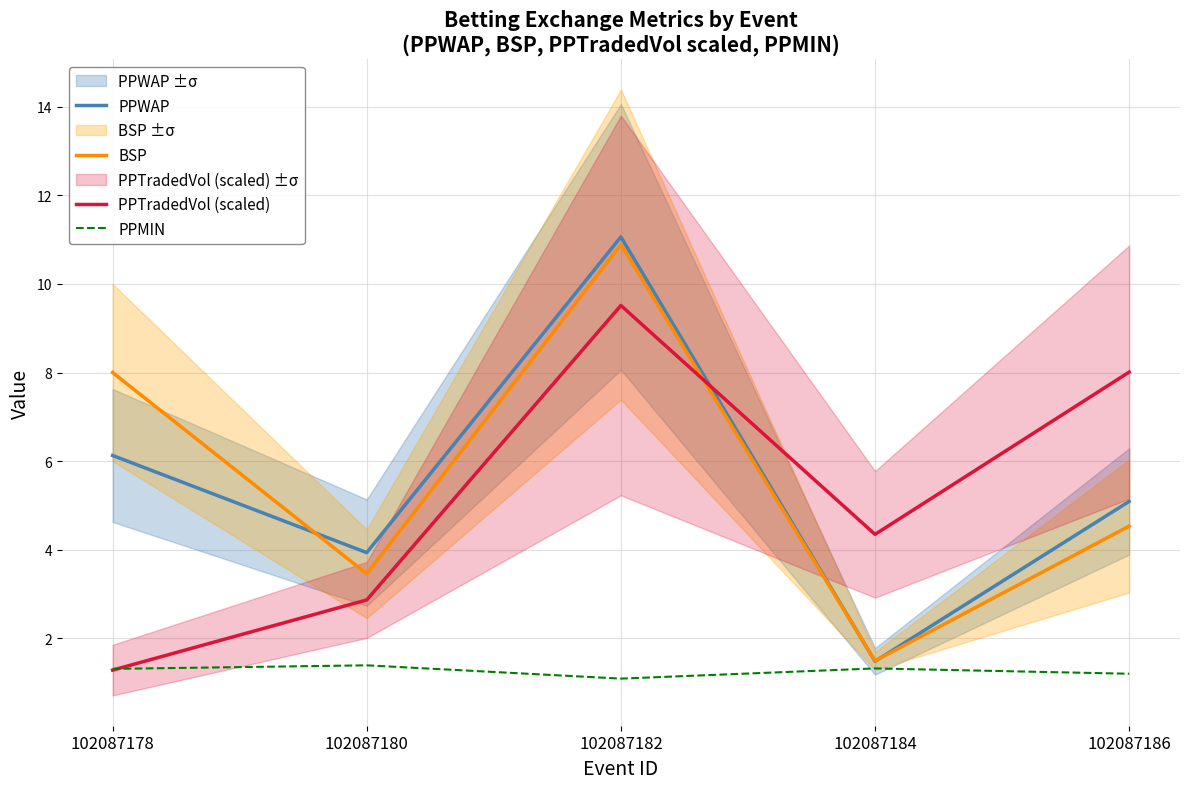

Which label corresponds to the smallest value in the chart?

102087182